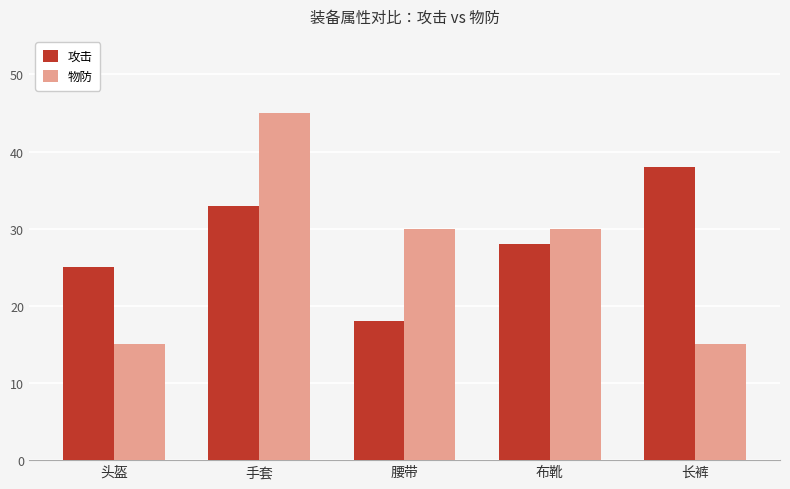

At which label is 攻击 closest to 28?

布靴